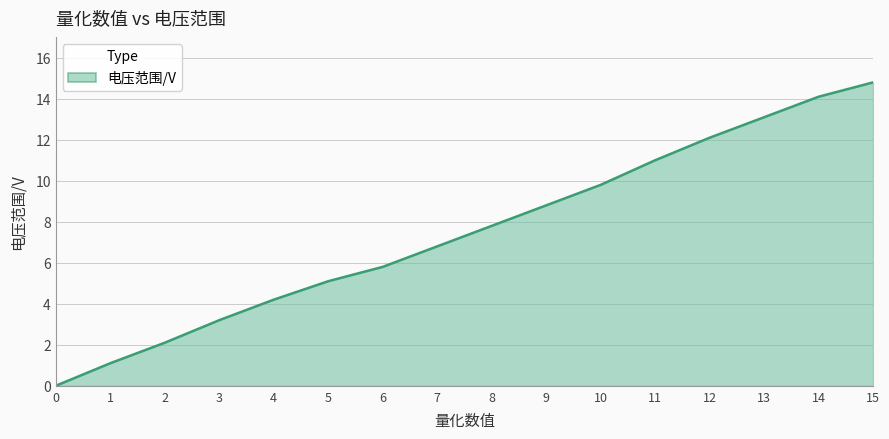

True or false: the data shows 5.8 at 6.

True